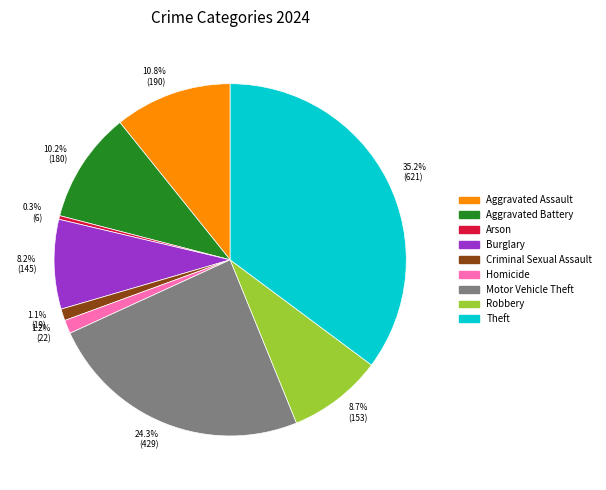

How many slices are in this pie chart?

9